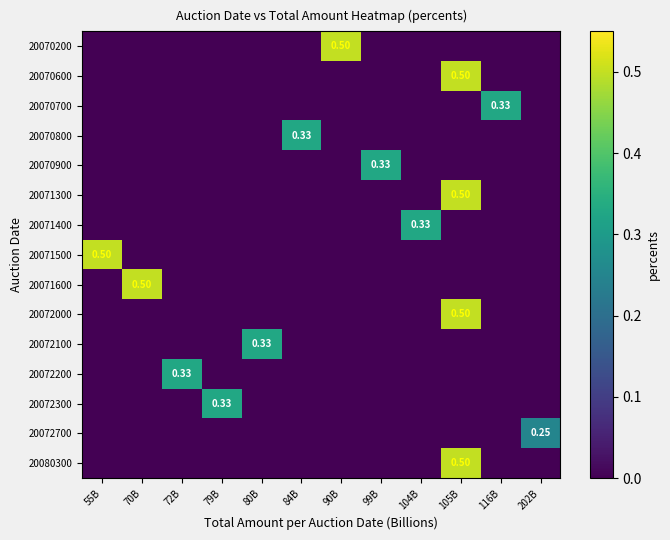

What is the spread (max minus min) of values at 116B?

0.3